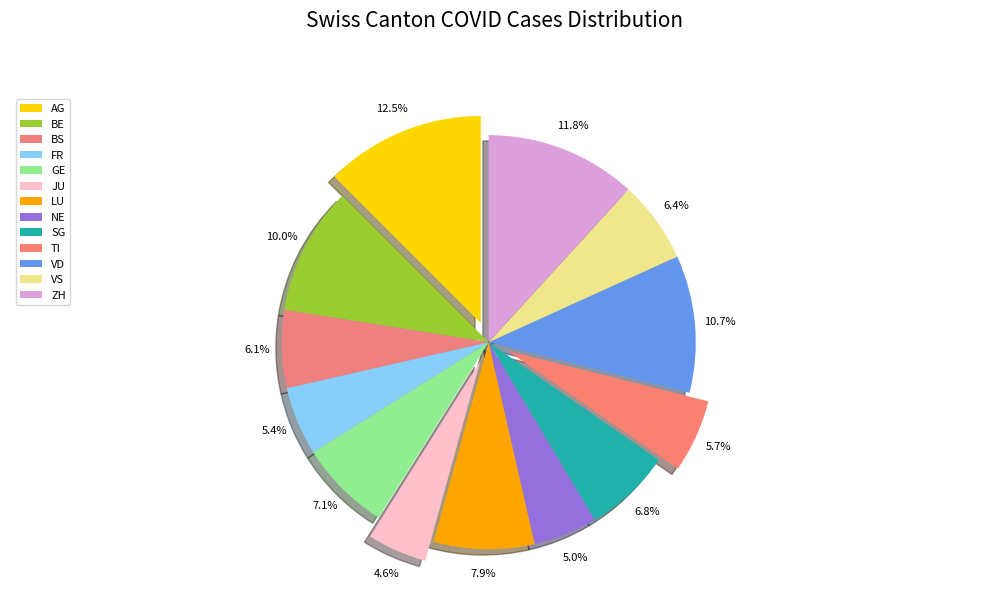

Which slice is the smallest?

JU